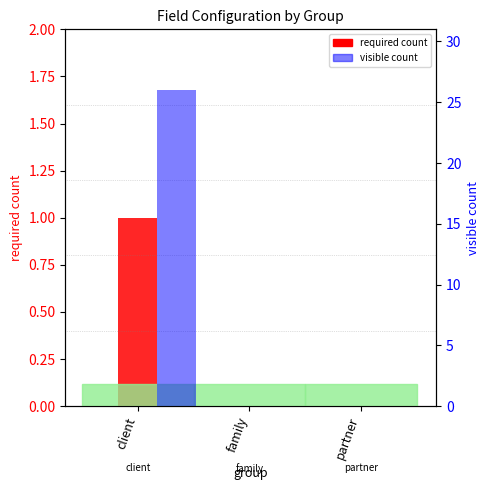

Which series has the largest range (max minus min)?

visible